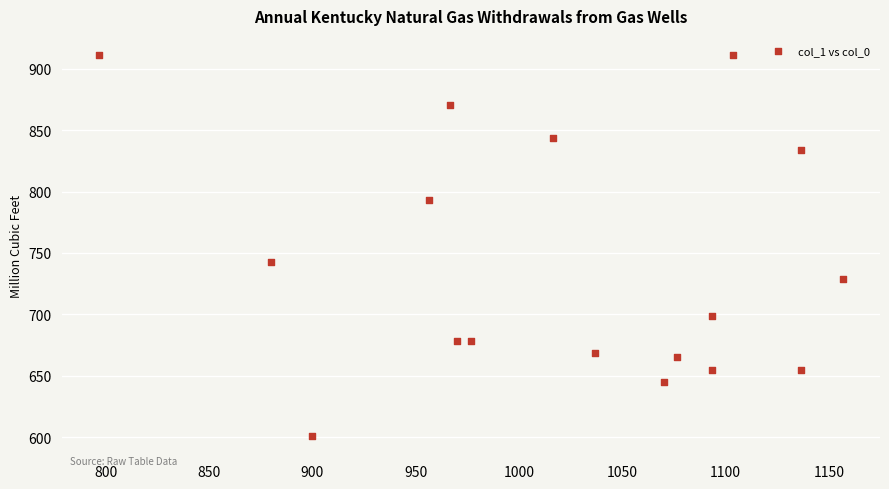

What Y value in the scatter plot is closest to 756?

742.5